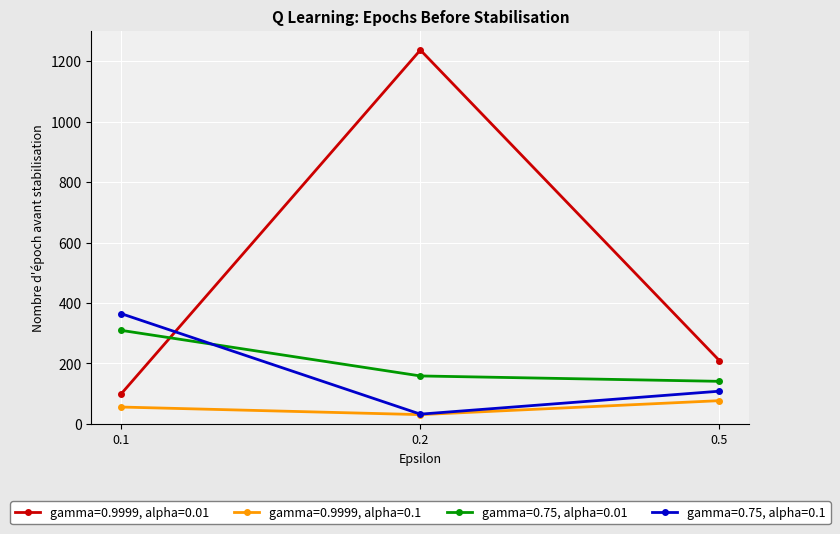

Is this an area chart (filled region under the line)?

No